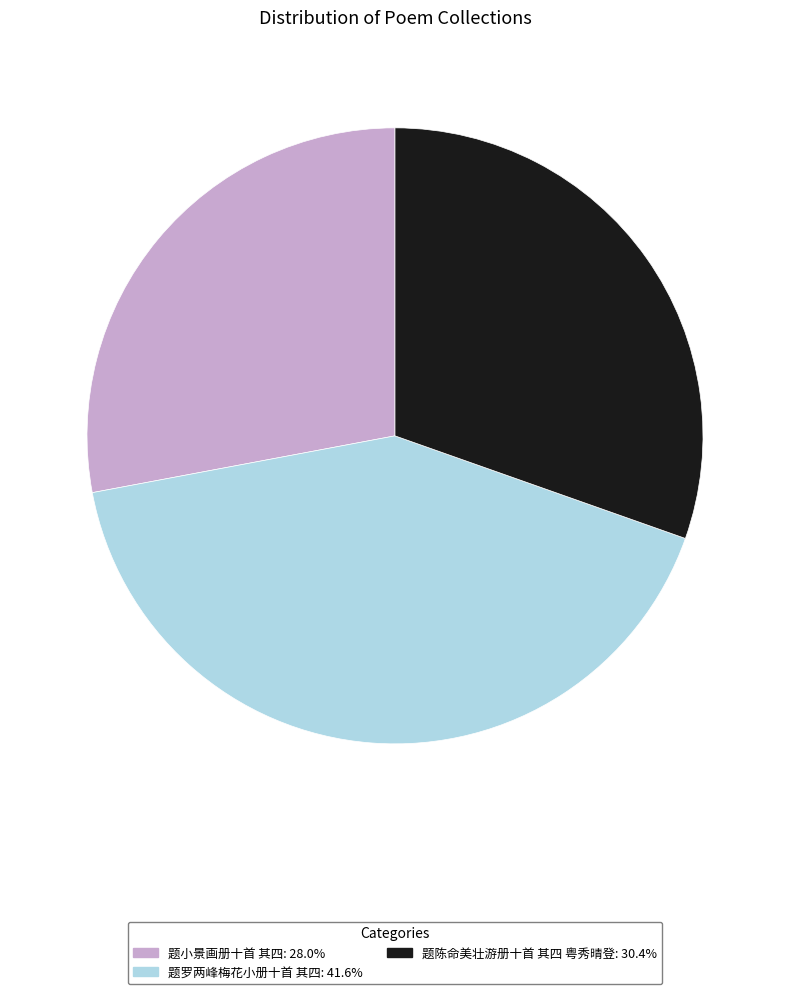

Approximately how many times larger is the value at 题陈命美壮游册十首 其四 粤秀晴登: 30.4% compared to 题小景画册十首 其四: 28.0%?

1.1